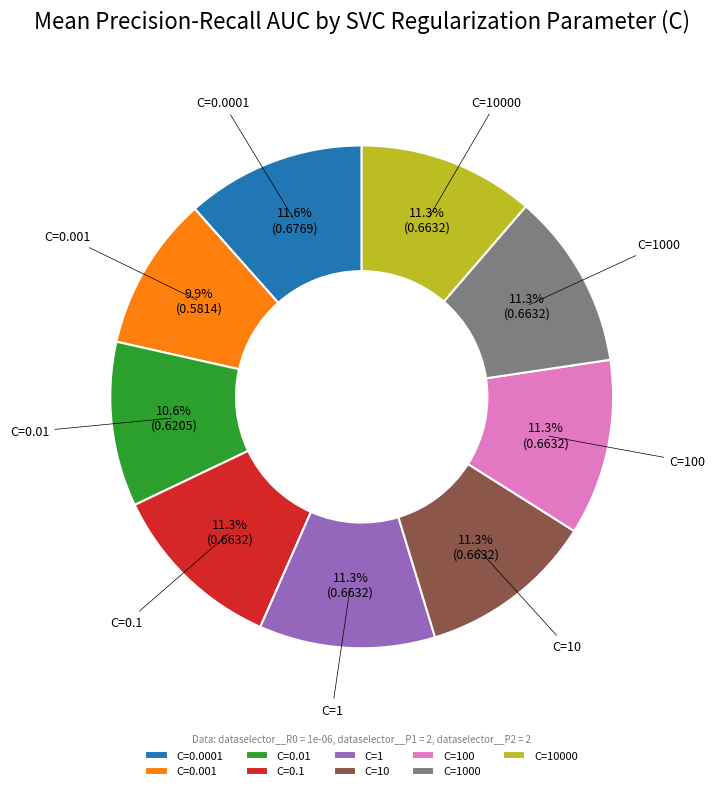

How many segments does this pie chart have?

9